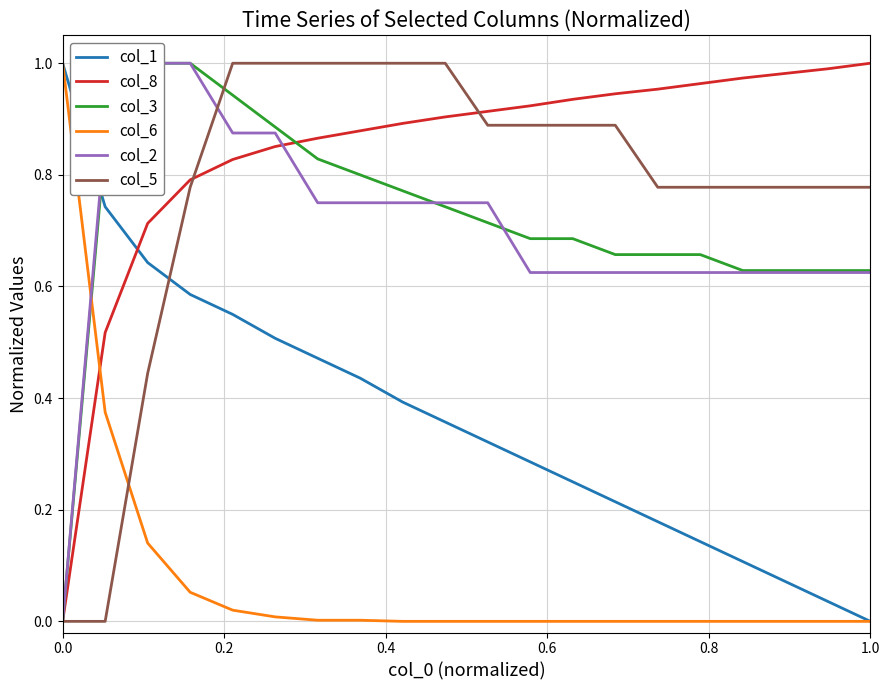

Which series ends up on top after the final intersection of col_8 and col_6?

col_8